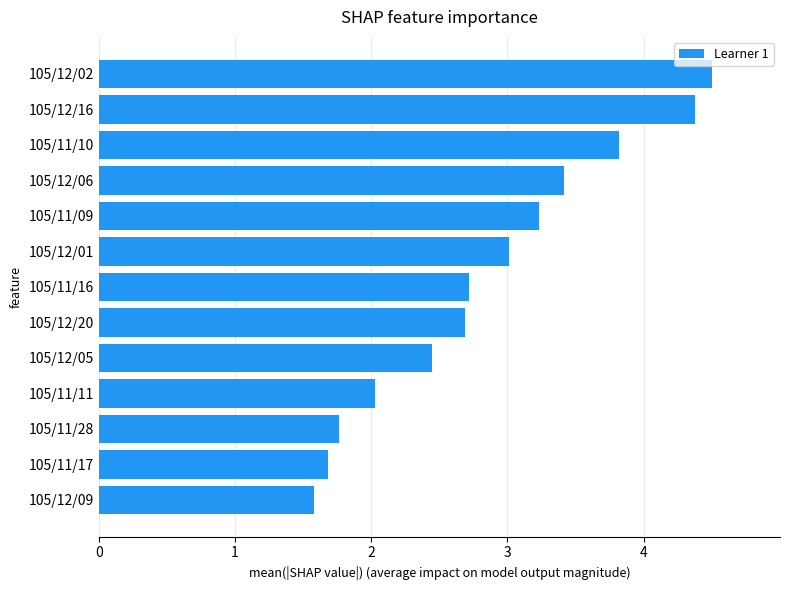

What is the ratio of the value at 105/11/10 to the value at 105/12/05?

1.6